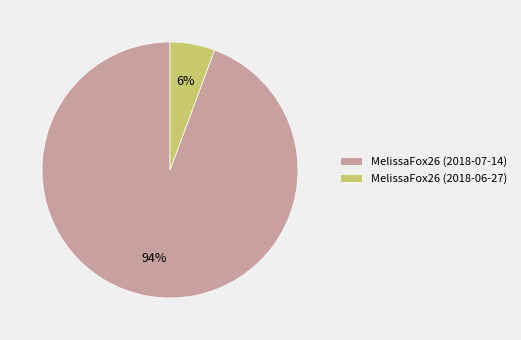

To the nearest percent, what is the combined percentage of MelissaFox26 (2018-06-27) and MelissaFox26 (2018-07-14)?

100%